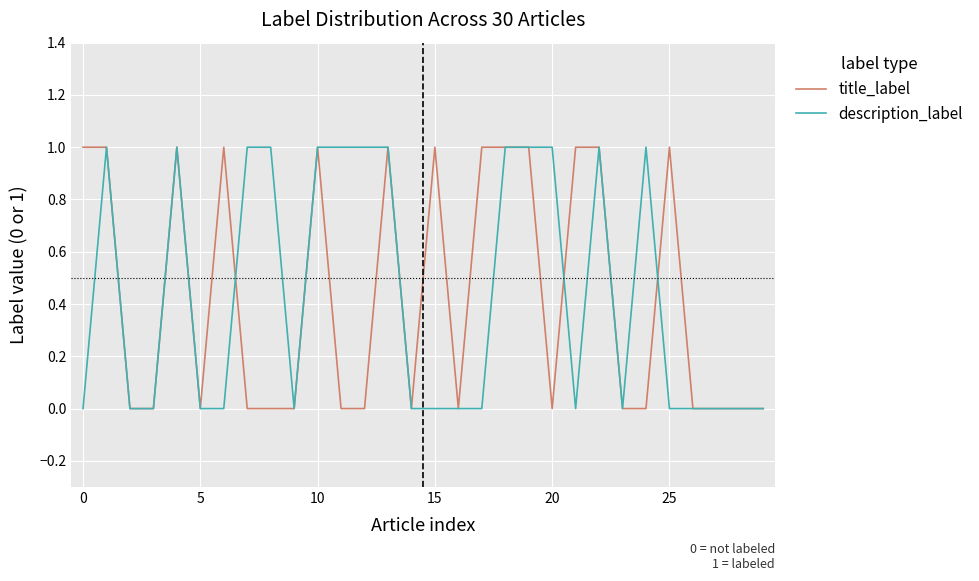

At 20, list the series in order from smallest to largest.

title_label, description_label